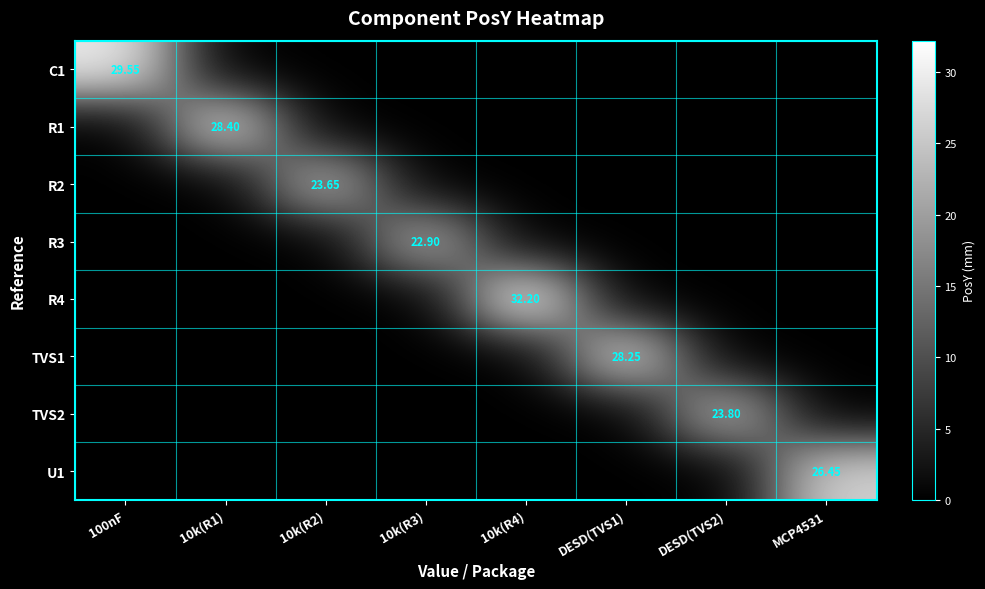

Is it true that U1 equals 0.0 at 10k(R4)?

True